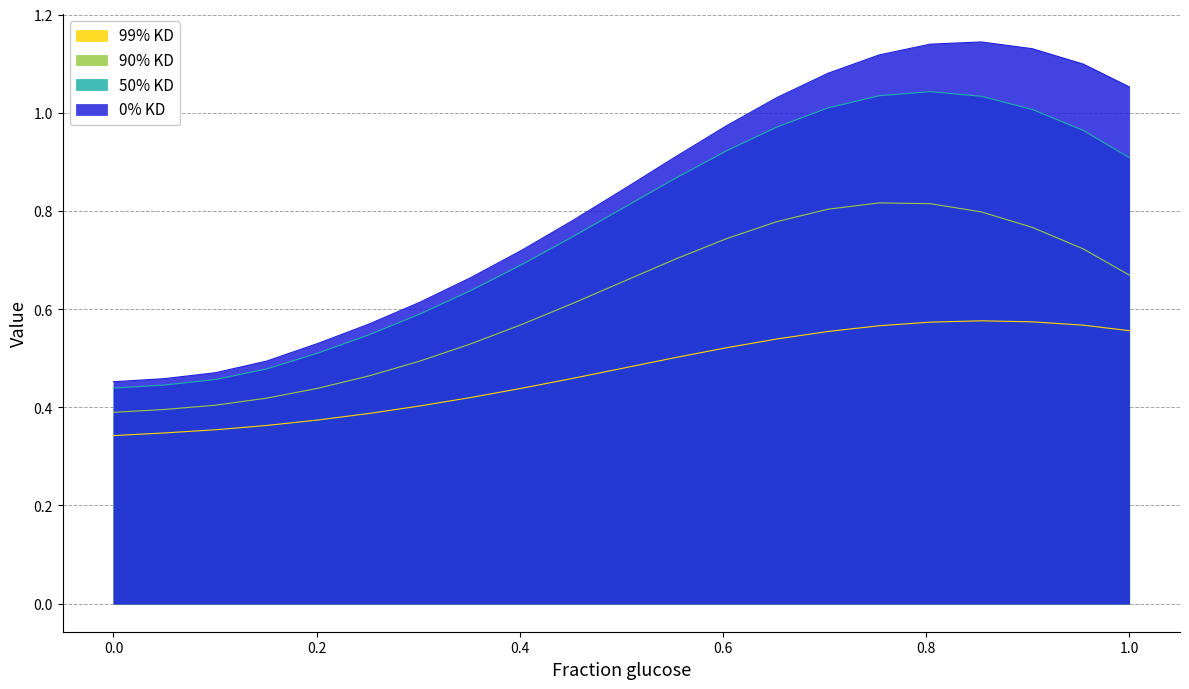

List the series in order of their peak value, lowest first.

99% KD, 90% KD, 50% KD, 0% KD